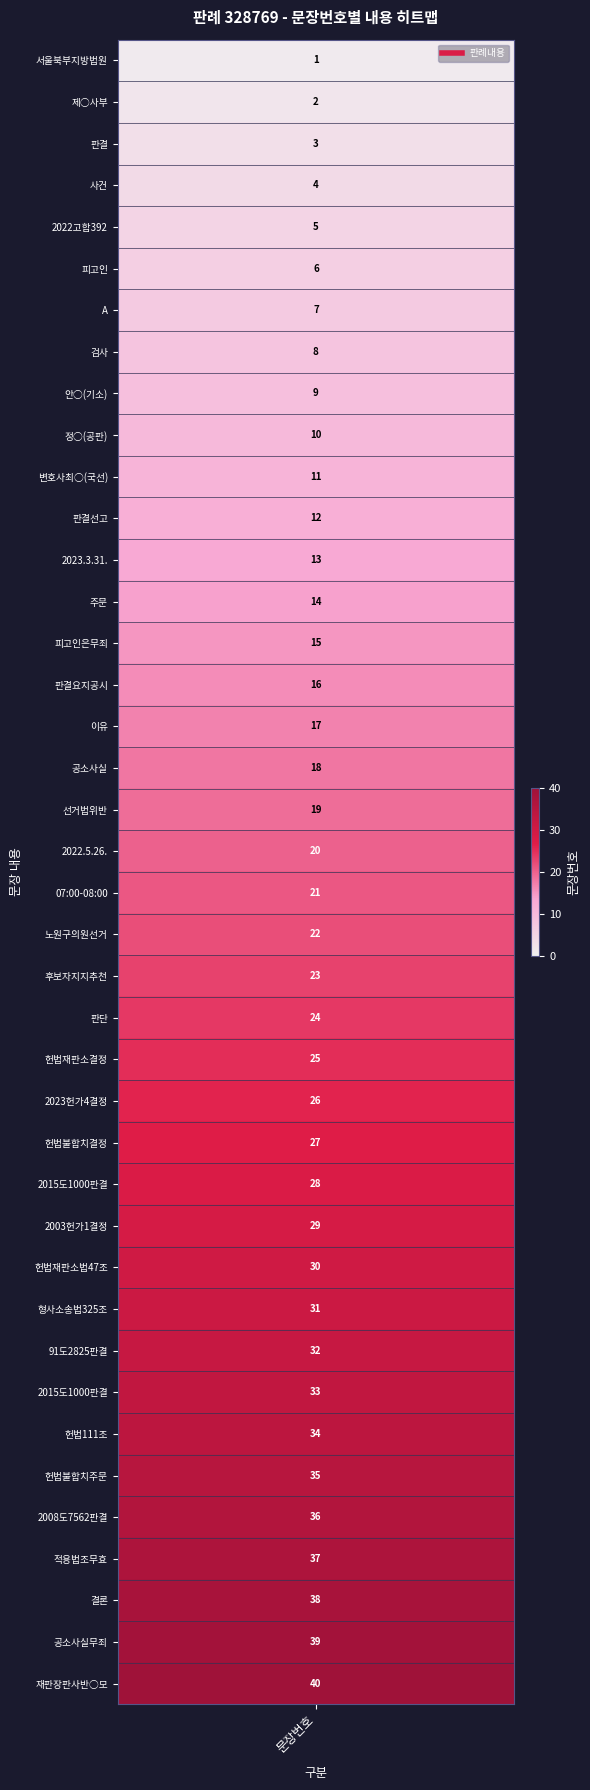

What is the maximum value shown in the chart?

40